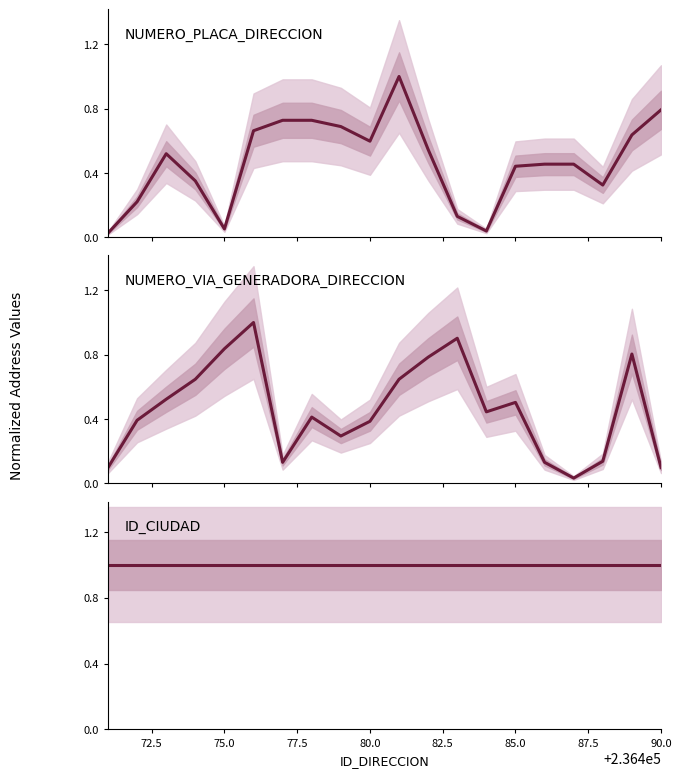

Is it true that ID_CIUDAD equals 1.0 at 80.0?

True